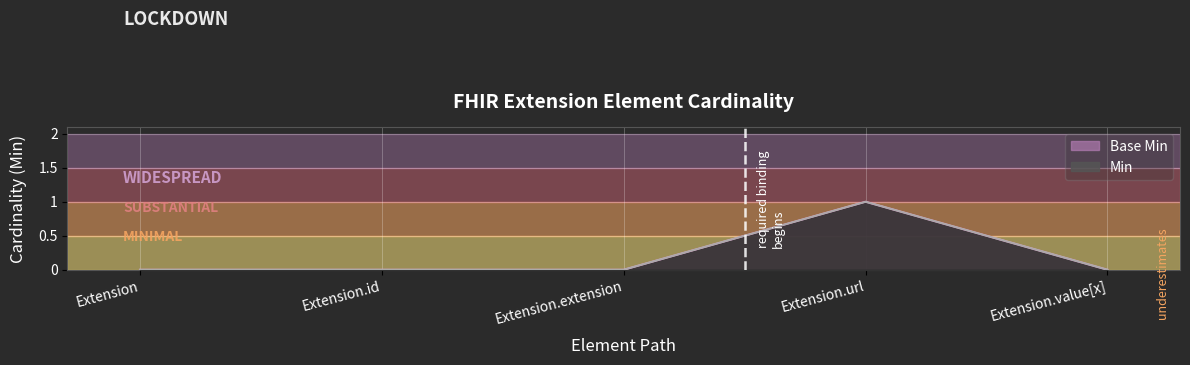

True or false: Min and Base Min cross at least once.

False